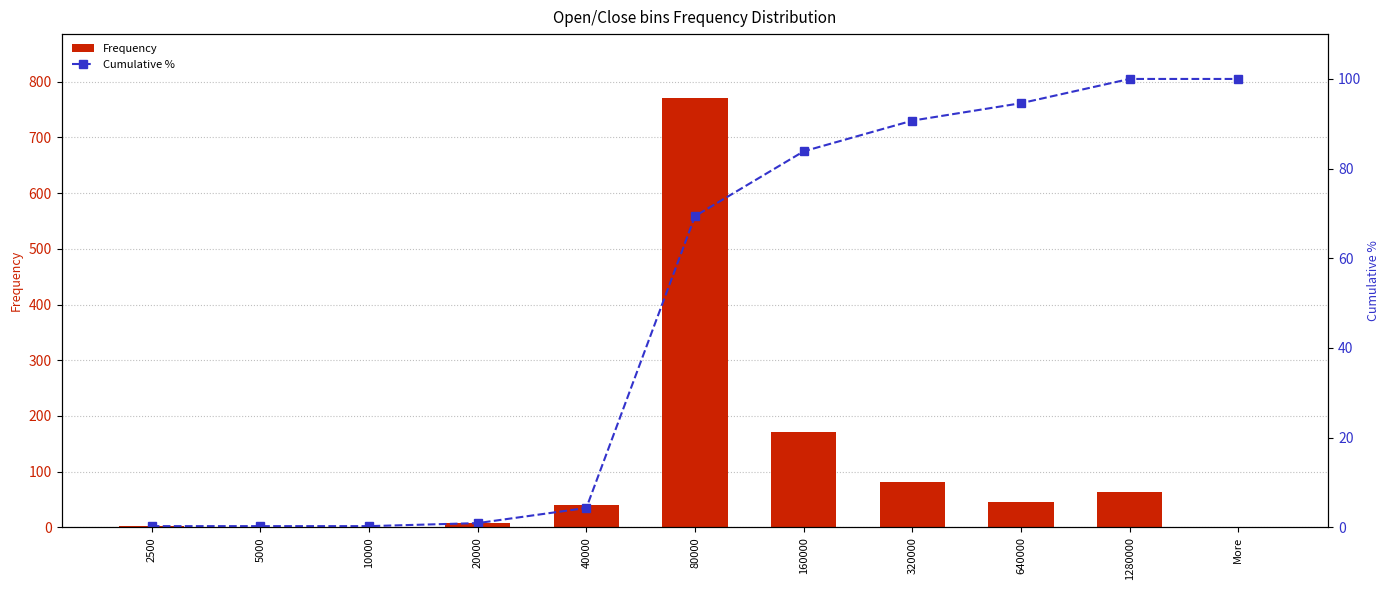

At which label does Frequency reach its peak?

80000